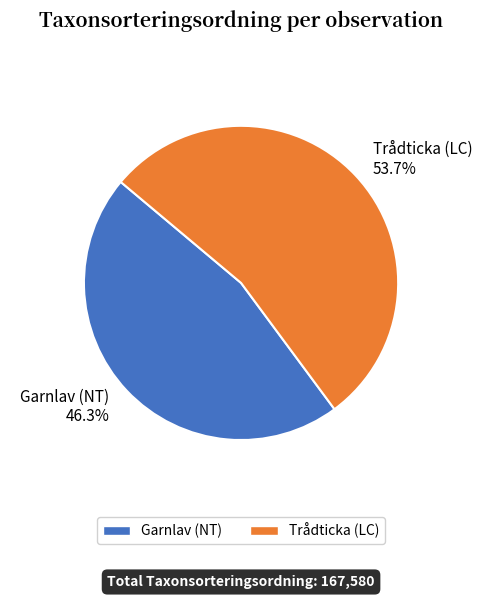

What is the ratio of the value at Garnlav (NT) to the value at Trådticka (LC)?

0.9